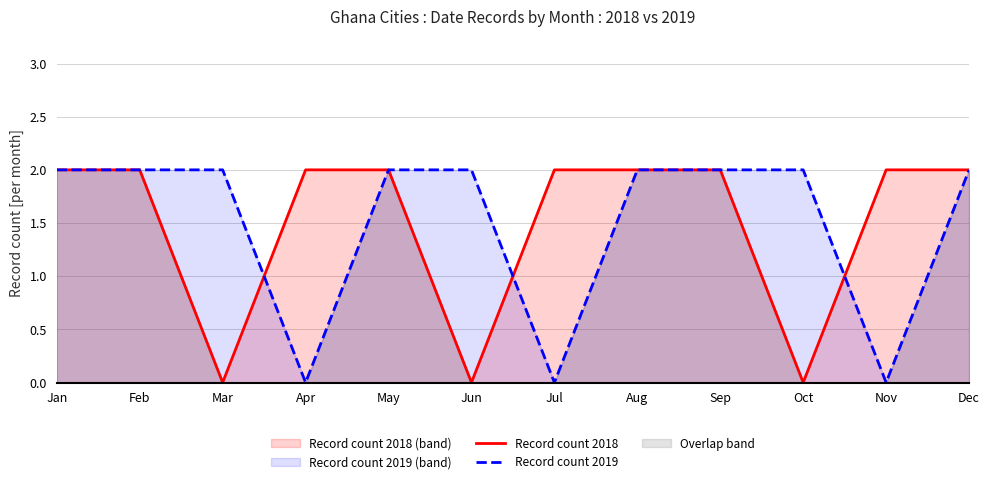

How many data points in Record count 2018 are less than 2?

3